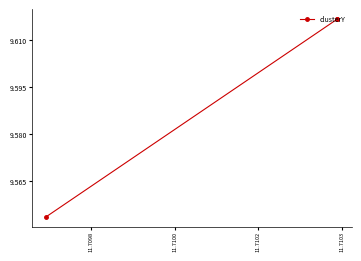

Is this an area chart (filled region under the line)?

No